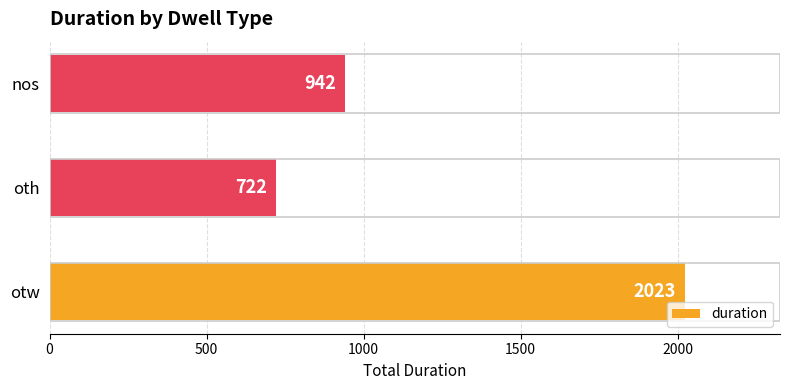

How many distinct data groups are displayed?

1